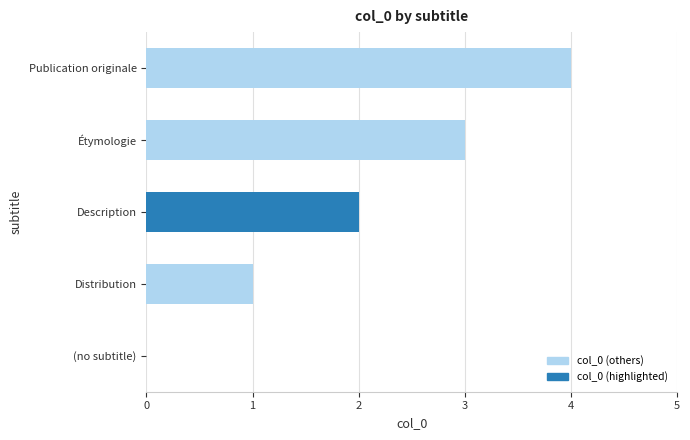

Which has a higher value, Distribution or Publication originale?

Publication originale